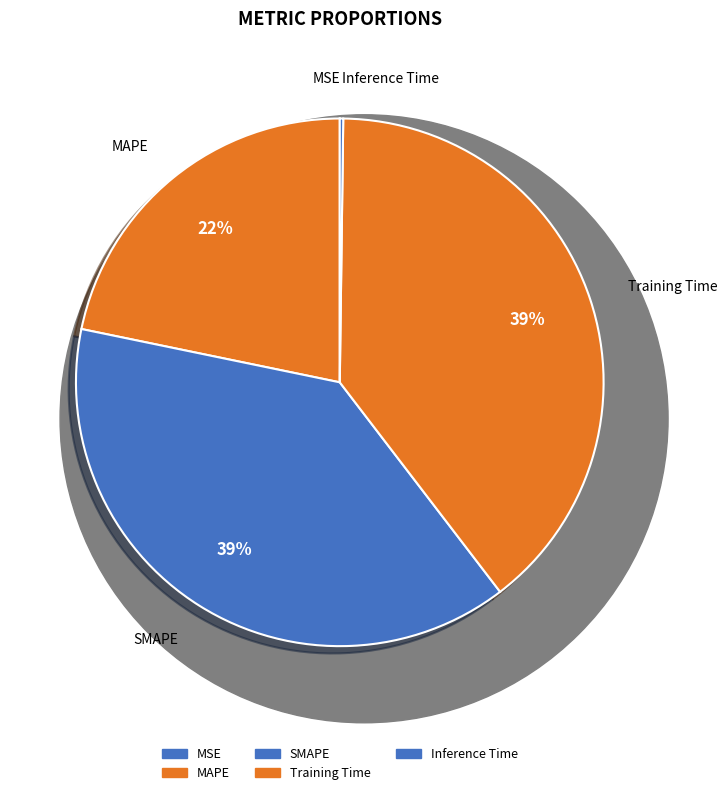

Is it true that SMAPE is 53% of the pie?

False